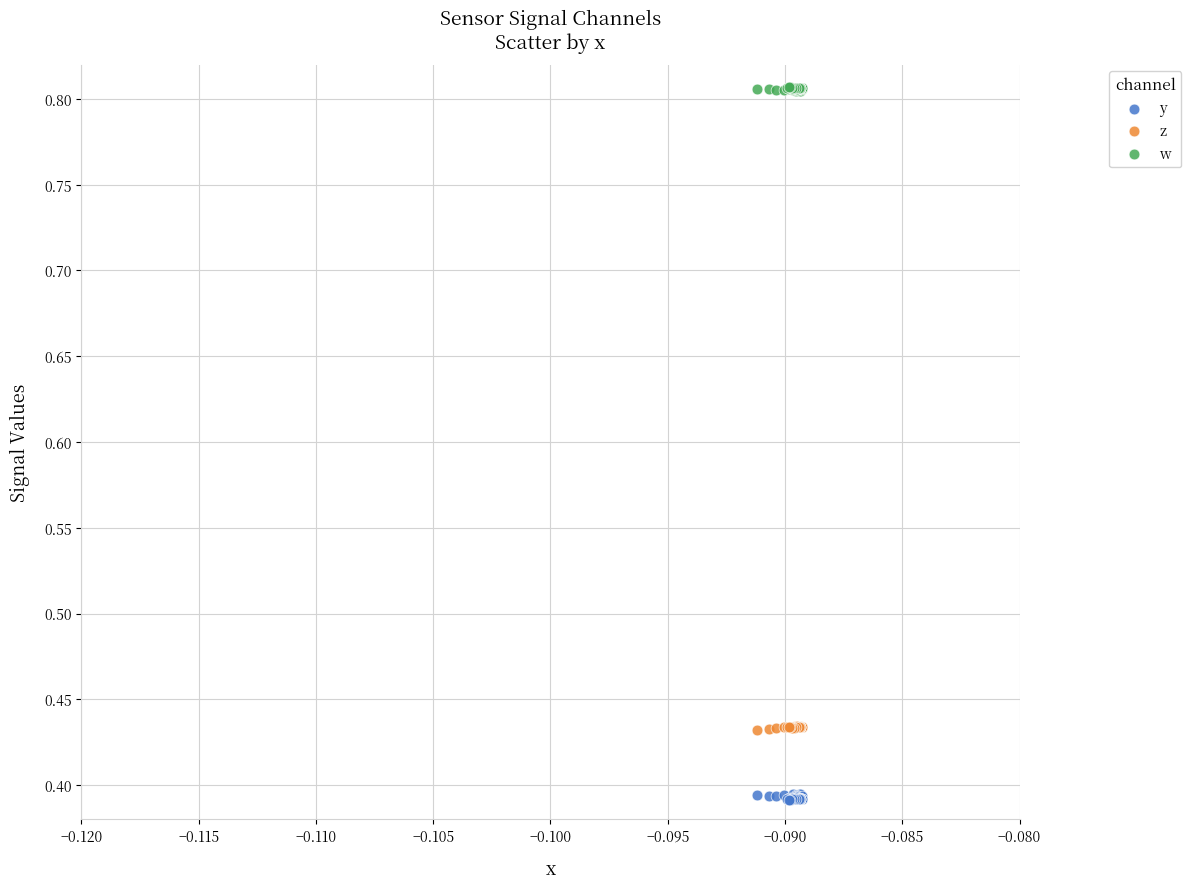

Which series reaches the minimum Y coordinate?

y